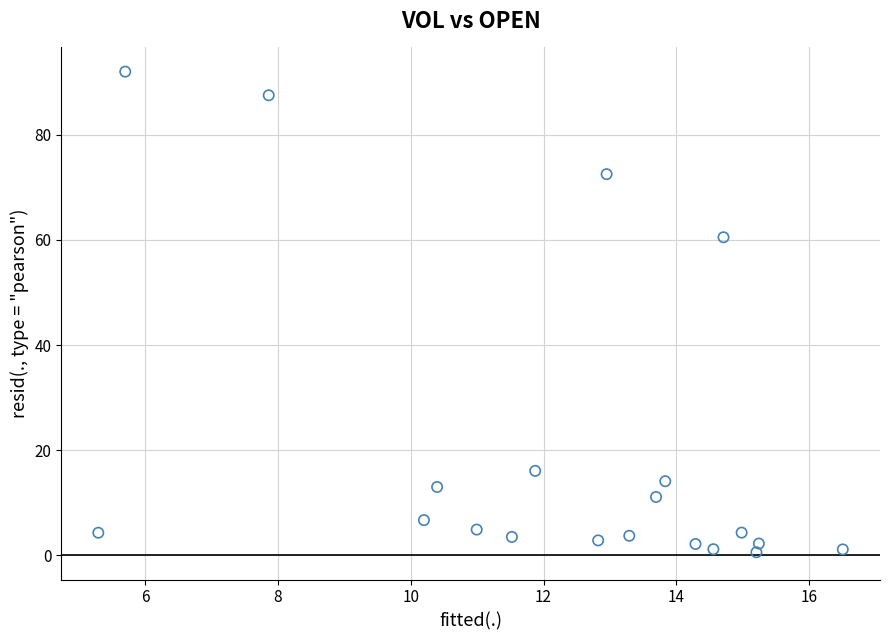

What Y value in the scatter plot is closest to 46?

60.5